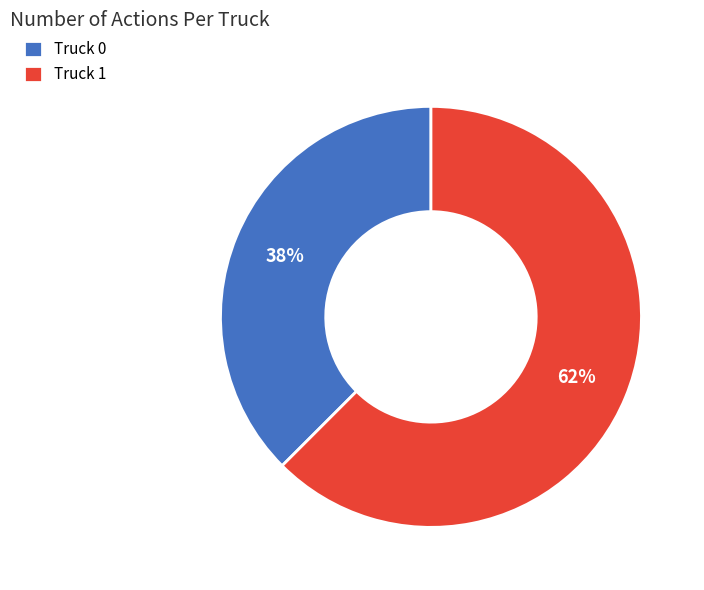

Do Truck 0 and Truck 1 together represent more than half of the pie?

Yes